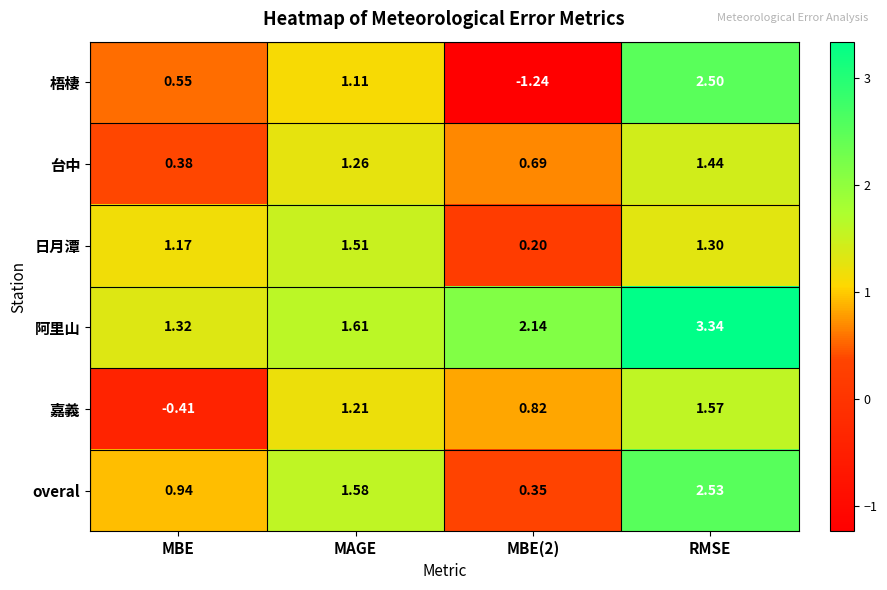

Rank the series by their maximum value, from lowest to highest.

台中, 日月潭, 嘉義, 梧棲, overal, 阿里山